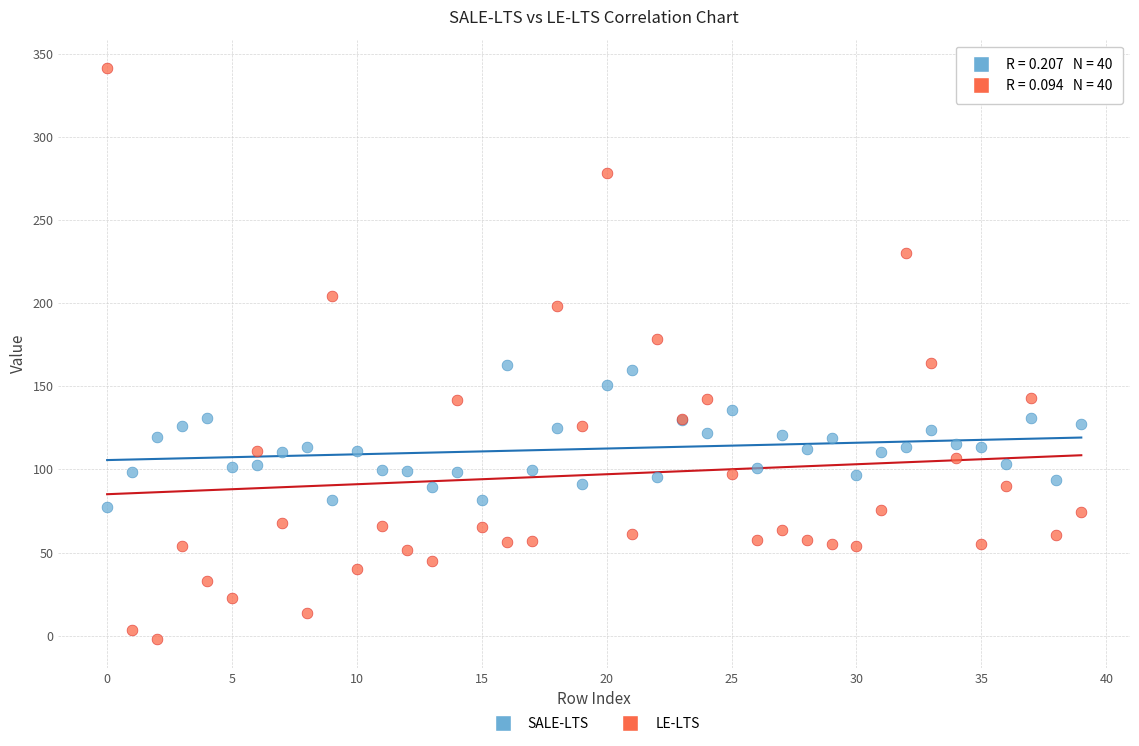

Which series contains the highest Y value?

LE-LTS